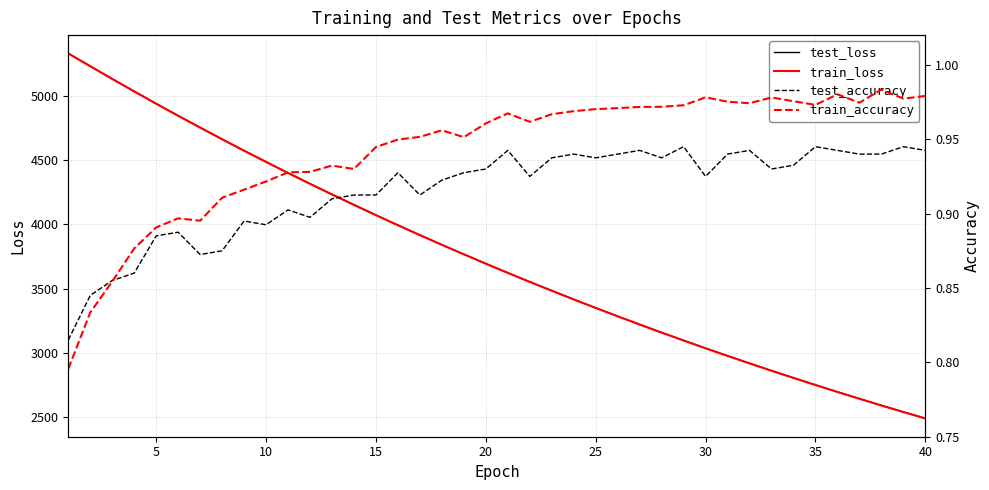

What is the highest value of the test_loss series?

5331.2